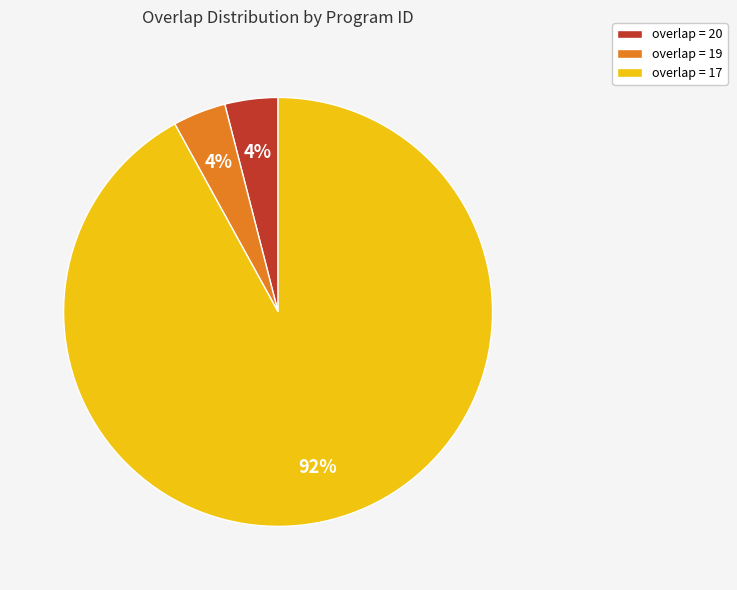

Count the number of slices in the pie.

3